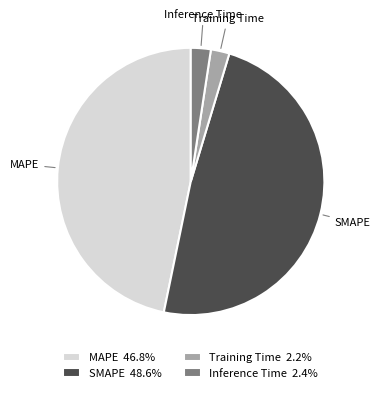

Does Inference Time represent more than half of the total?

No